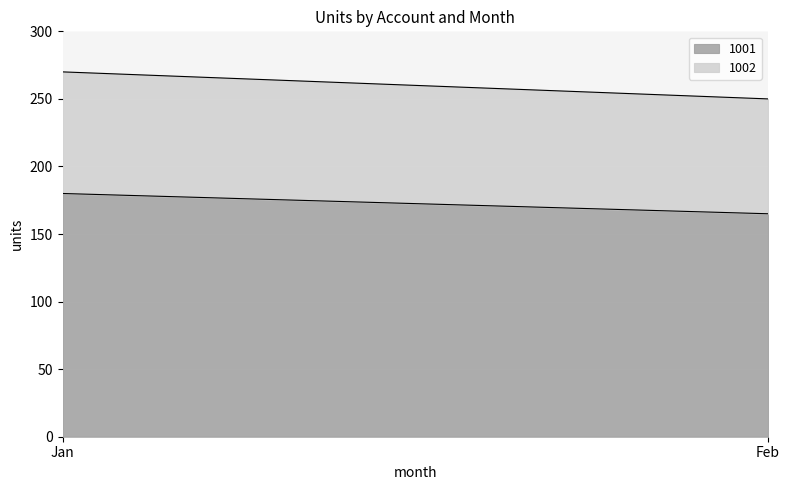

What is the difference between the 1002 values at Feb and Jan?

5